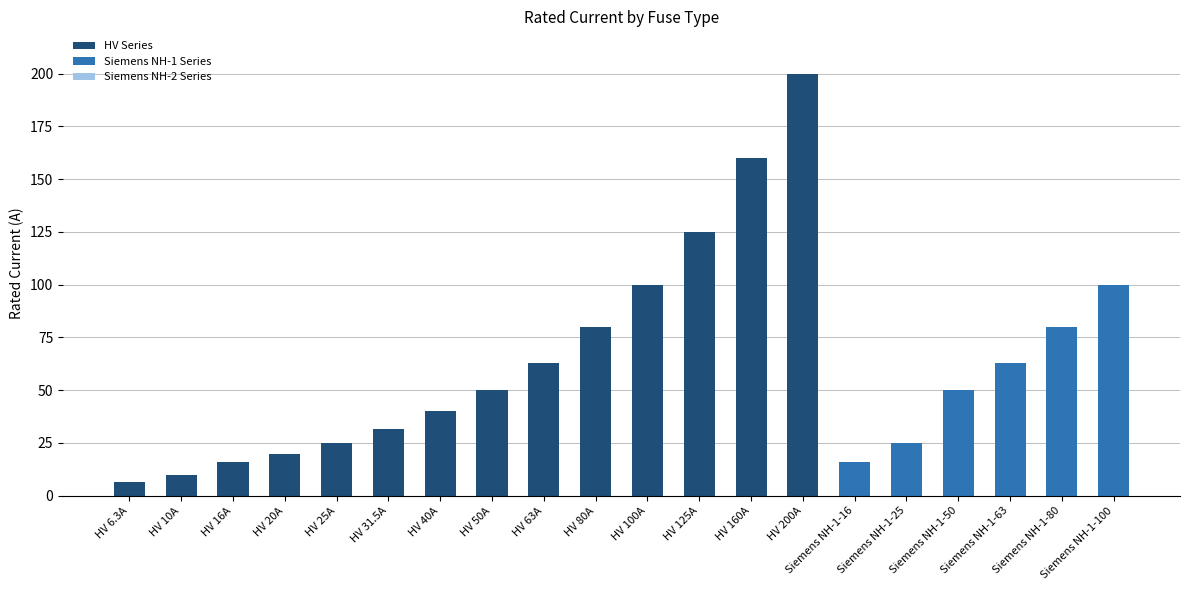

What is the sum of all HV Series values?

926.8